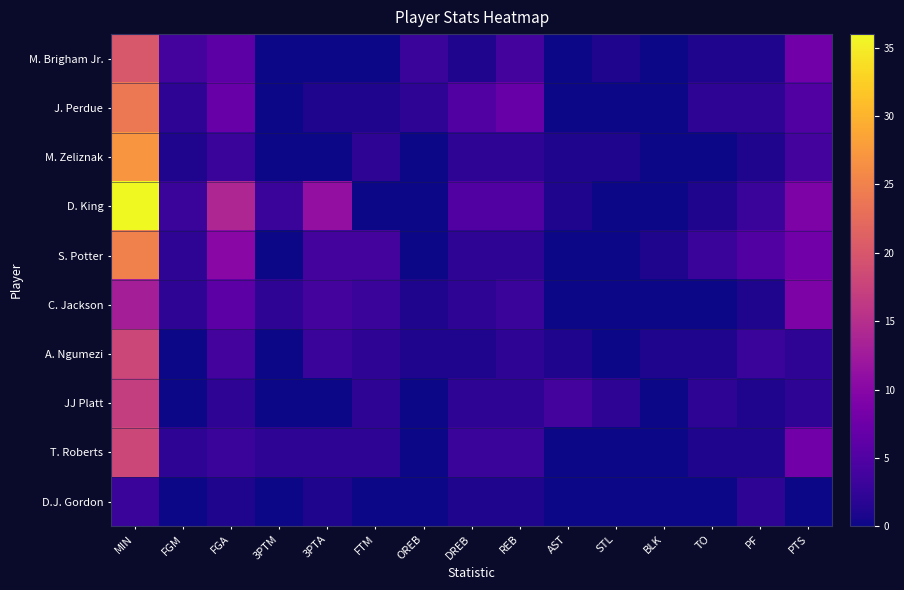

Which has a higher value, OREB or FGM?

FGM